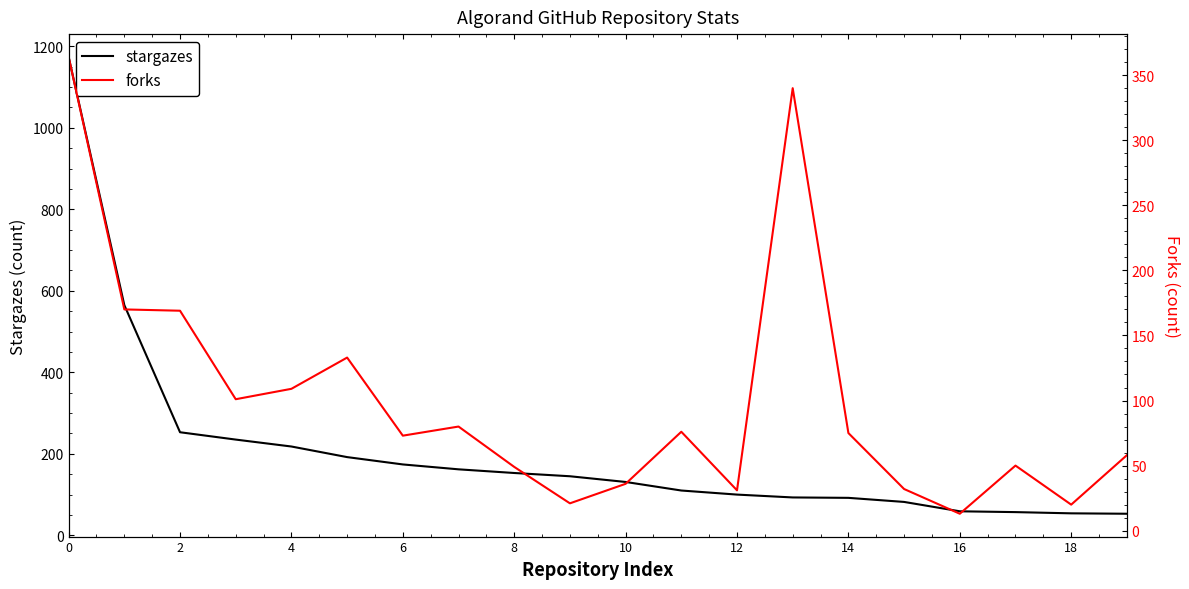

How many data points does each series have?

20